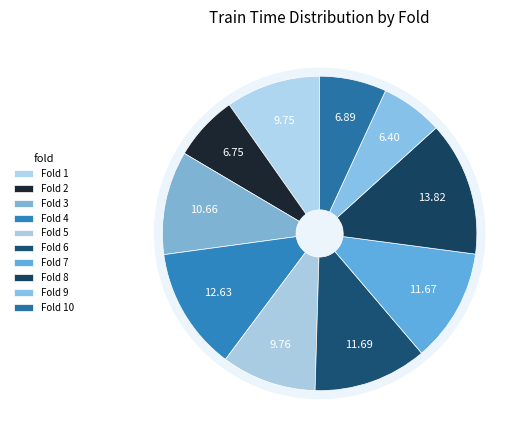

Is it true that 3 is 19% of the pie?

False